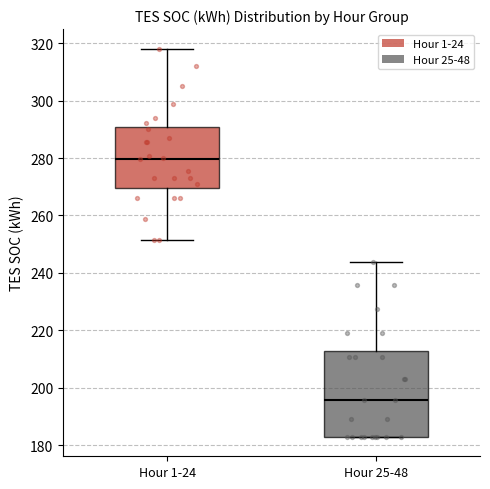

Where does the median line of the box for Hour 1-24 sit on the y-axis? The values are not printed on the chart, so give them approximately, as read against the axis.

280